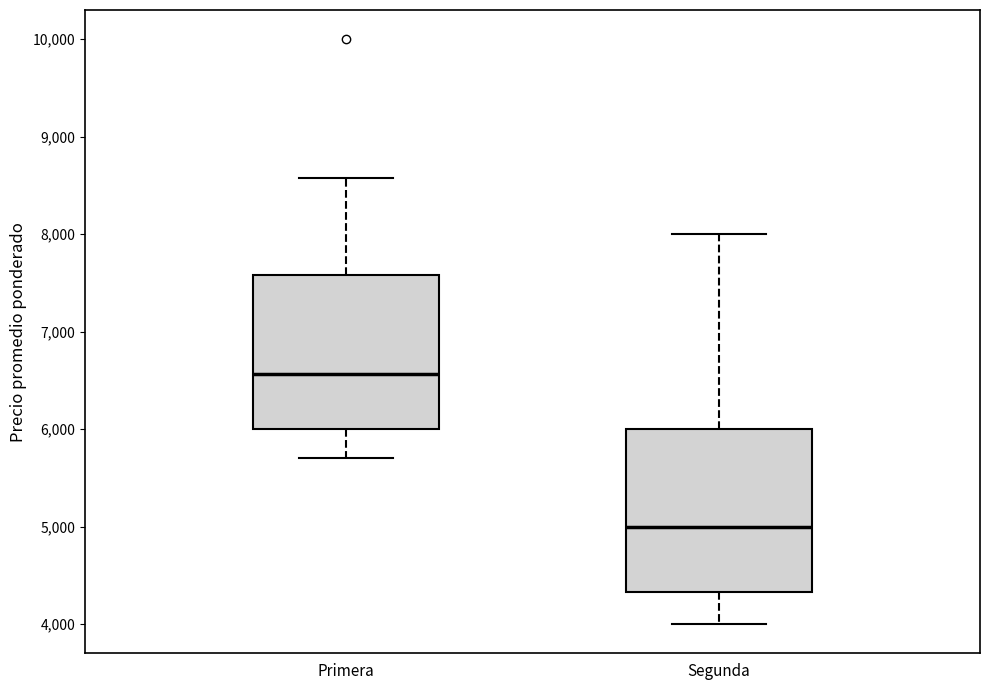

Reading left to right, transcribe this box plot: for each box, give where its median line is, the range the box spans, and where its two whiskers end, as read against the y-axis. The values are not printed on the chart, so give them approximately, as read against the axis.

Primera: median 6600, box 6000 to 7600, whiskers 5700 to 8600
Segunda: median 5000, box 4300 to 6000, whiskers 4000 to 8000